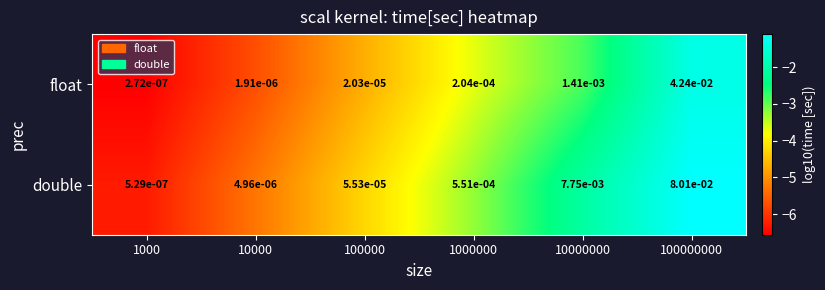

List the series in order of their overall mean, lowest first.

float, double